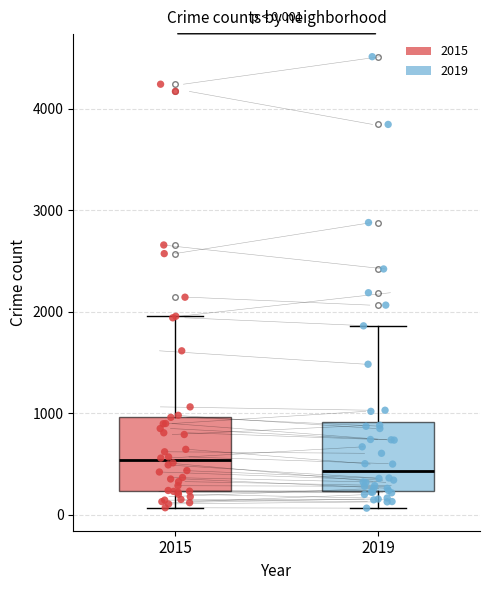

Which box's median line is the lowest?

2019